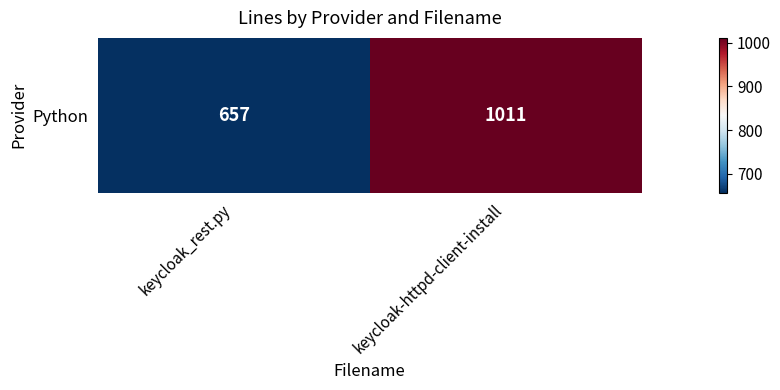

Which has a higher value, keycloak-httpd-client-install or keycloak_rest.py?

keycloak-httpd-client-install